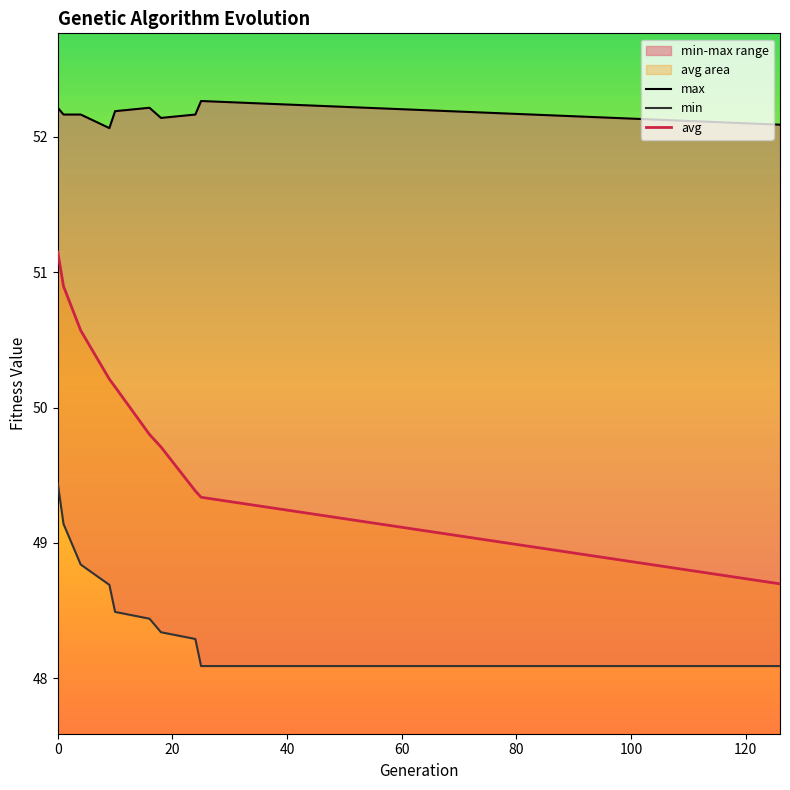

What is the difference between the maximum and second lowest values in the max series?

0.2